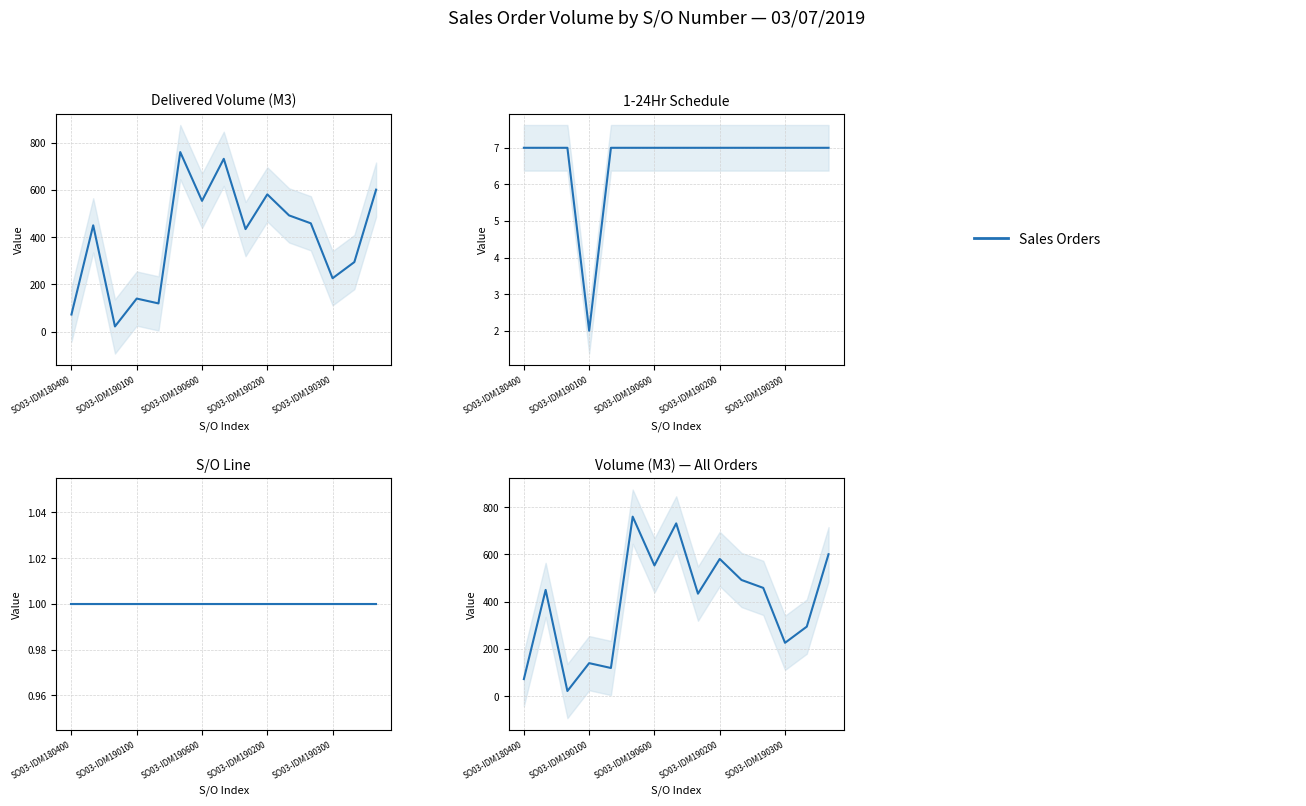

List the labels in order of value, largest first.

5, 7, 14, 9, 6, 10, 11, SO03-IDM190100, 8, 13, 12, SO03-IDM190200, SO03-IDM190300, SO03-IDM180400, SO03-IDM190600